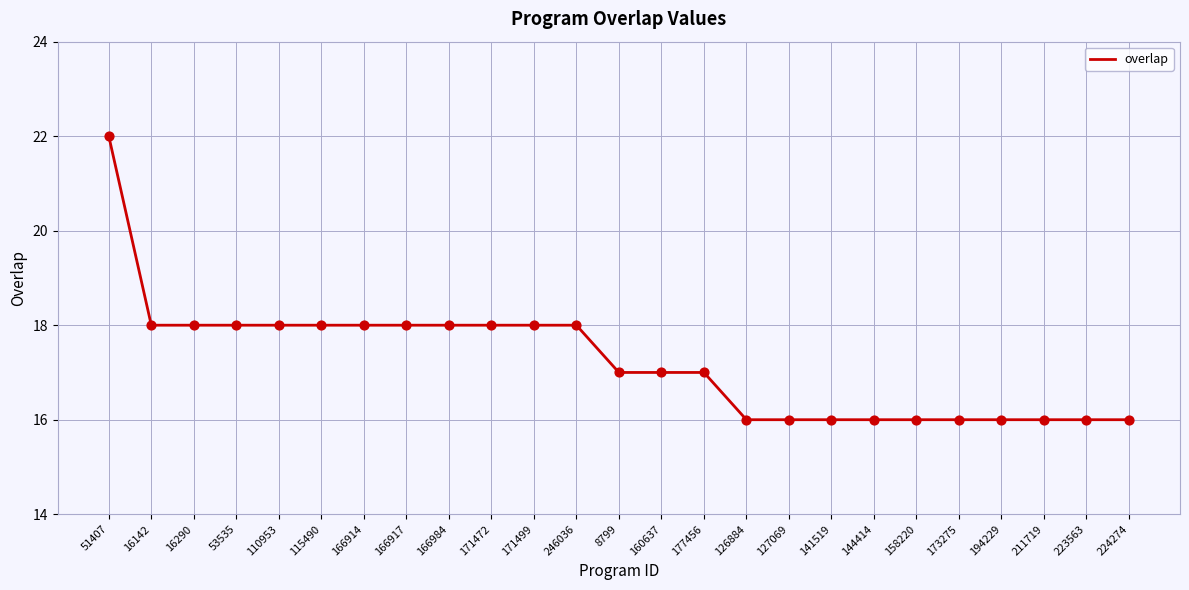

What is the ratio of the value at 194229 to the value at 53535?

0.9